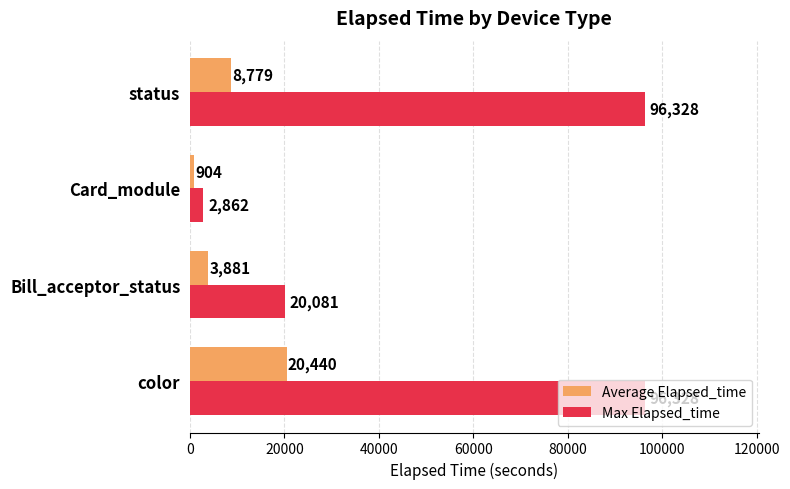

List the series in order of their overall mean, lowest first.

Average Elapsed_time, Max Elapsed_time